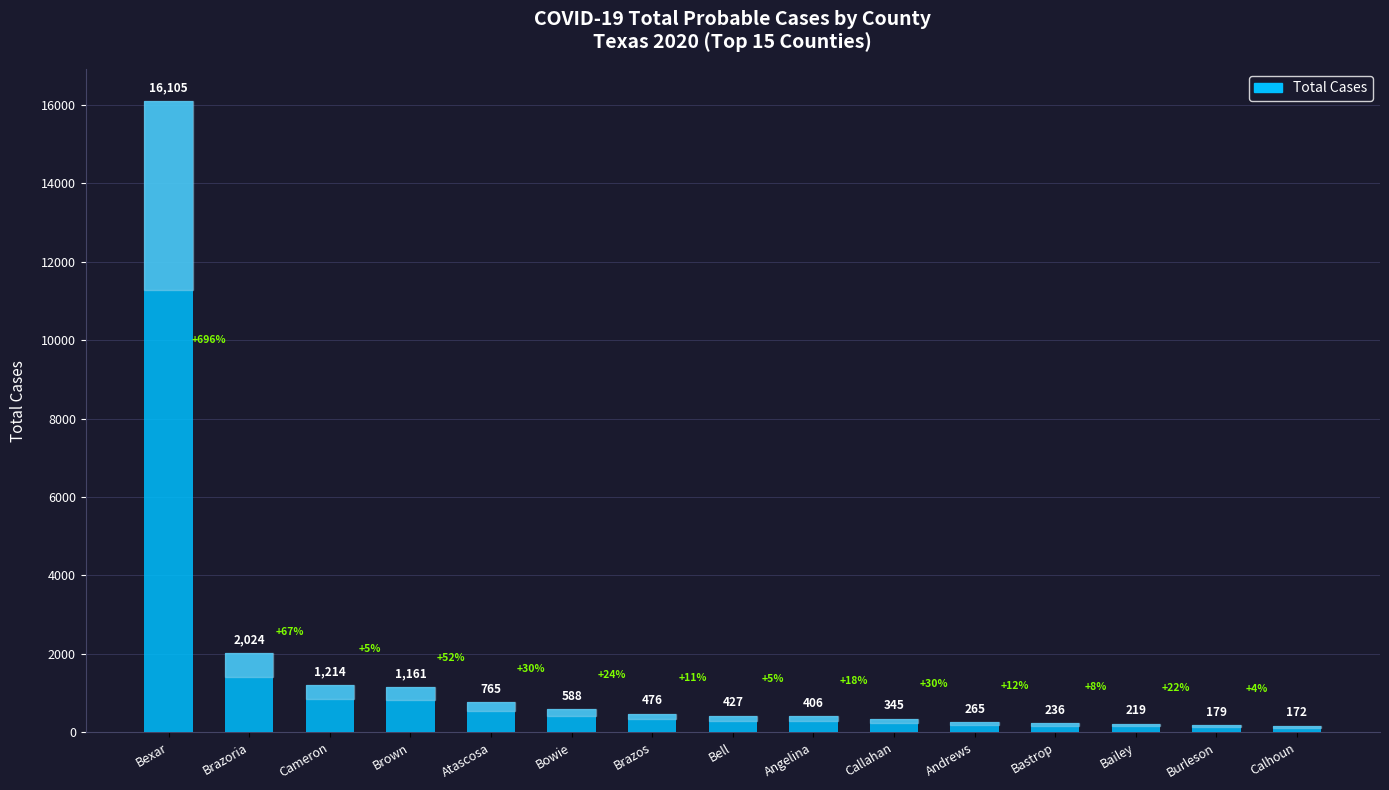

How many bars are there in total?

15